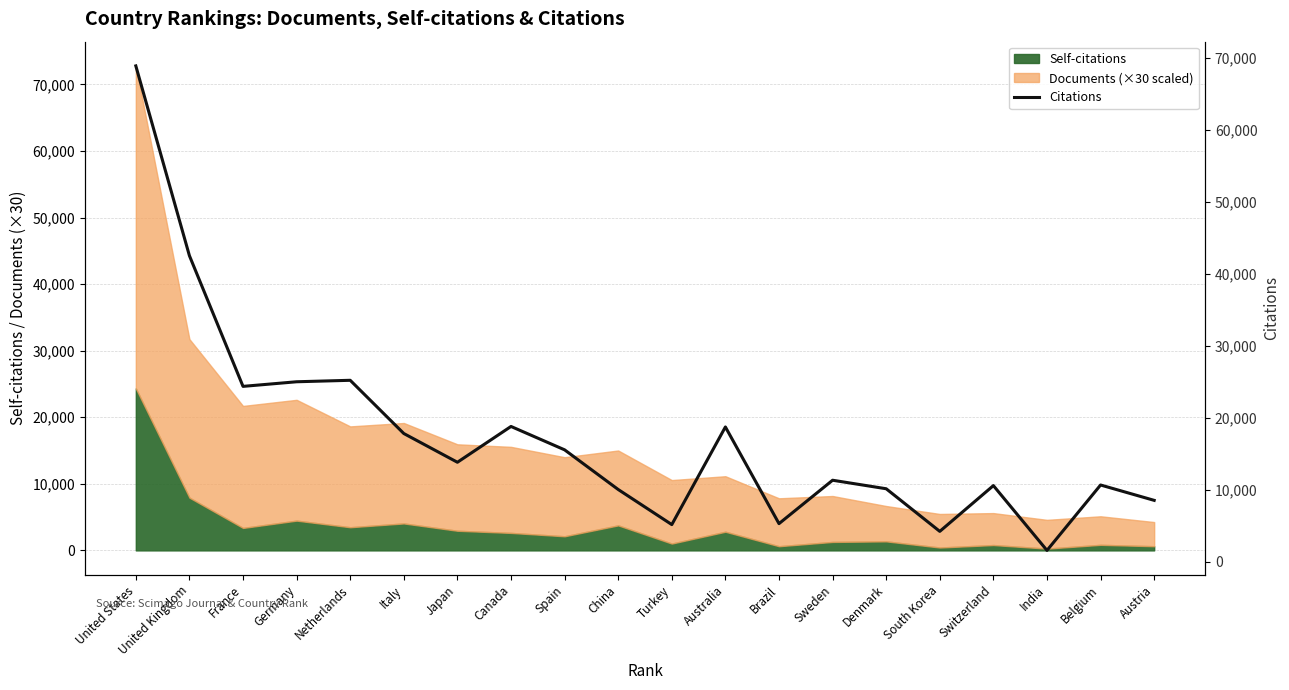

Where is the data nearest to the value 35218?

United Kingdom